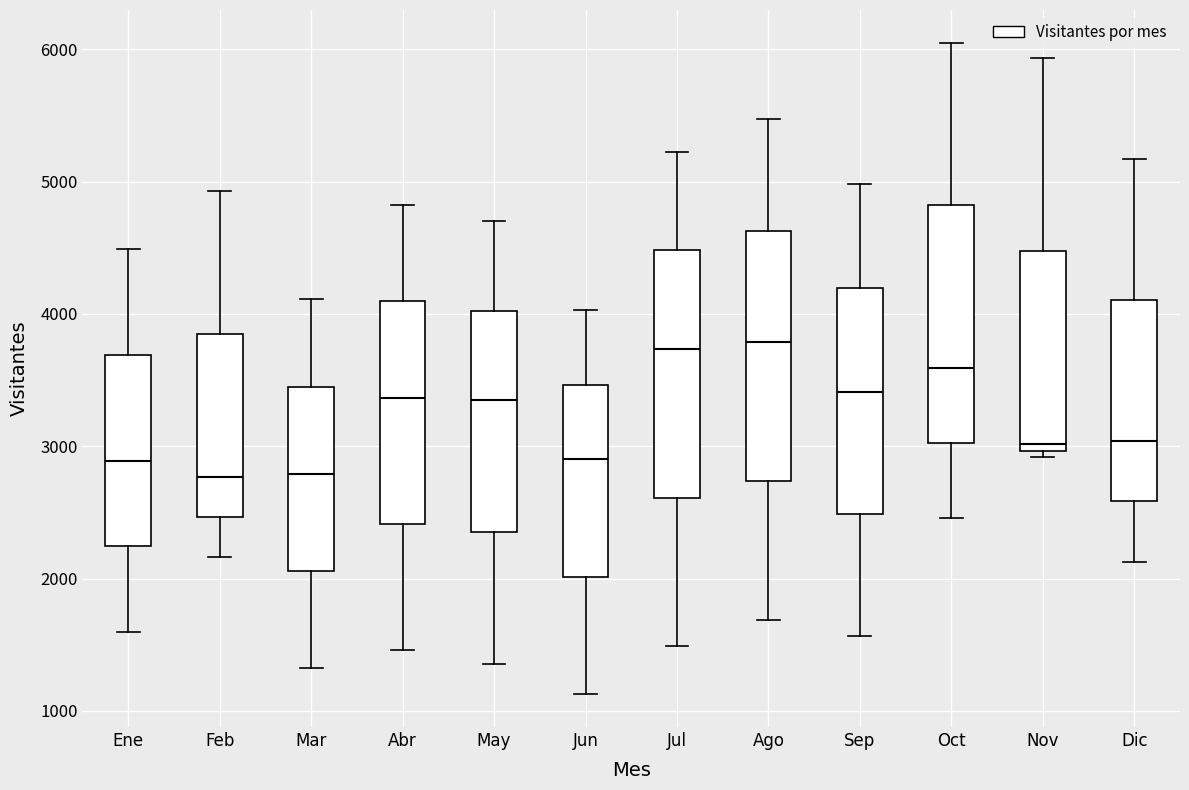

Reading left to right, read every box against the y-axis: the position of its median line, the range the box covers, and the ends of its whiskers. The values are not printed on the chart, so give them approximately, as read against the axis.

Ene: median 2900, box 2200 to 3700, whiskers 1600 to 4500
Feb: median 2800, box 2500 to 3800, whiskers 2200 to 4900
Mar: median 2800, box 2100 to 3400, whiskers 1300 to 4100
Abr: median 3400, box 2400 to 4100, whiskers 1500 to 4800
May: median 3300, box 2400 to 4000, whiskers 1400 to 4700
Jun: median 2900, box 2000 to 3500, whiskers 1100 to 4000
Jul: median 3700, box 2600 to 4500, whiskers 1500 to 5200
Ago: median 3800, box 2700 to 4600, whiskers 1700 to 5500
Sep: median 3400, box 2500 to 4200, whiskers 1600 to 5000
Oct: median 3600, box 3000 to 4800, whiskers 2500 to 6100
Nov: median 3000 (just above the box's lower edge), box 3000 to 4500, whiskers 2900 to 5900
Dic: median 3000, box 2600 to 4100, whiskers 2100 to 5200